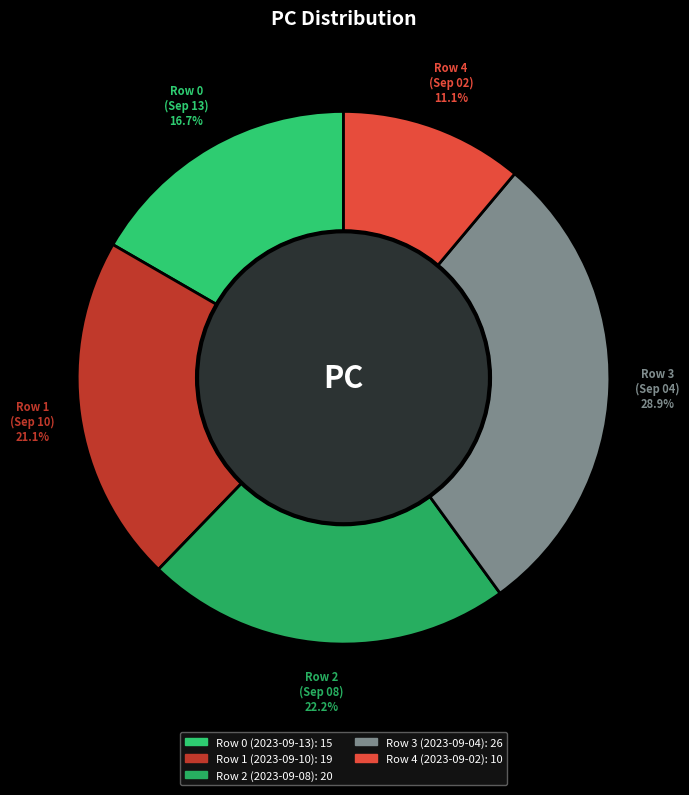

Rank the categories by value from lowest to highest.

Row 4 (2023-09-02), Row 0 (2023-09-13), Row 1 (2023-09-10), Row 2 (2023-09-08), Row 3 (2023-09-04)